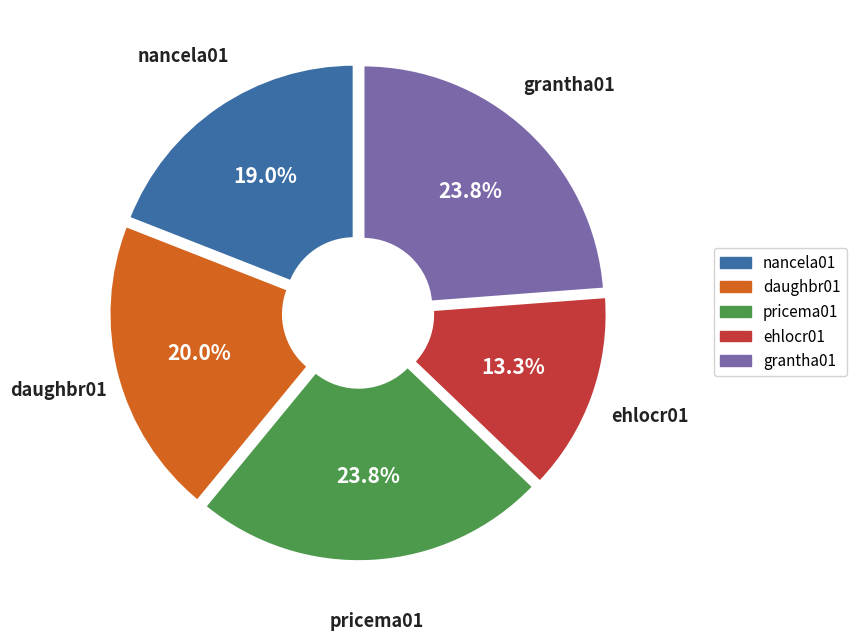

Do pricema01 and daughbr01 together represent more than half of the pie?

No